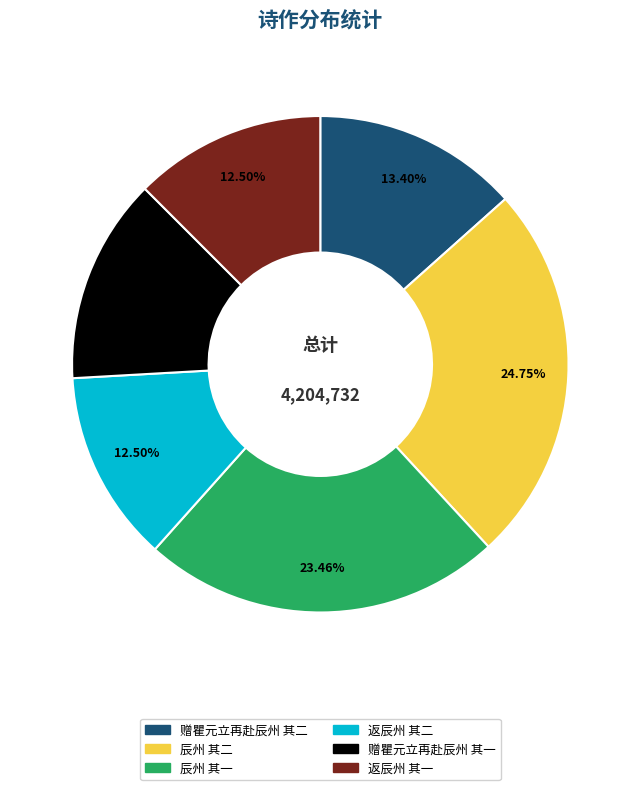

What percentage is NOT represented by 辰州 其二?

75.3%